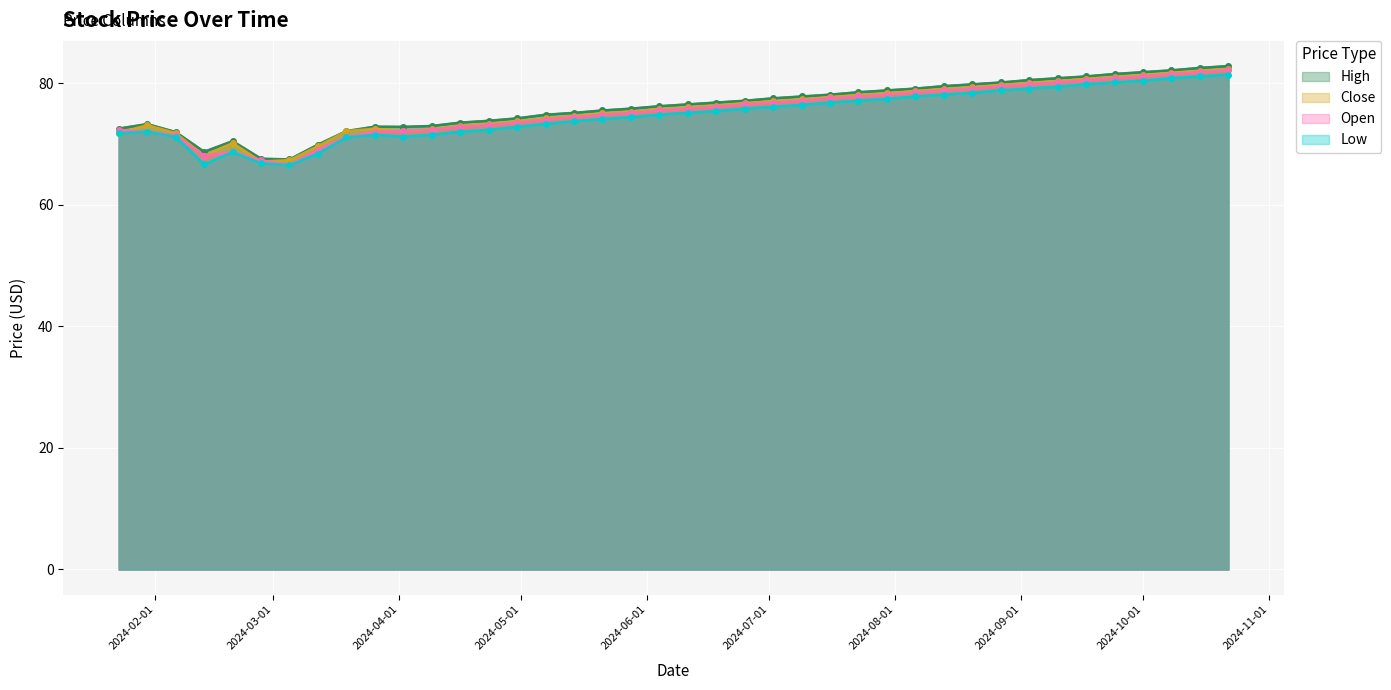

True or false: Low and Open cross at least once.

False